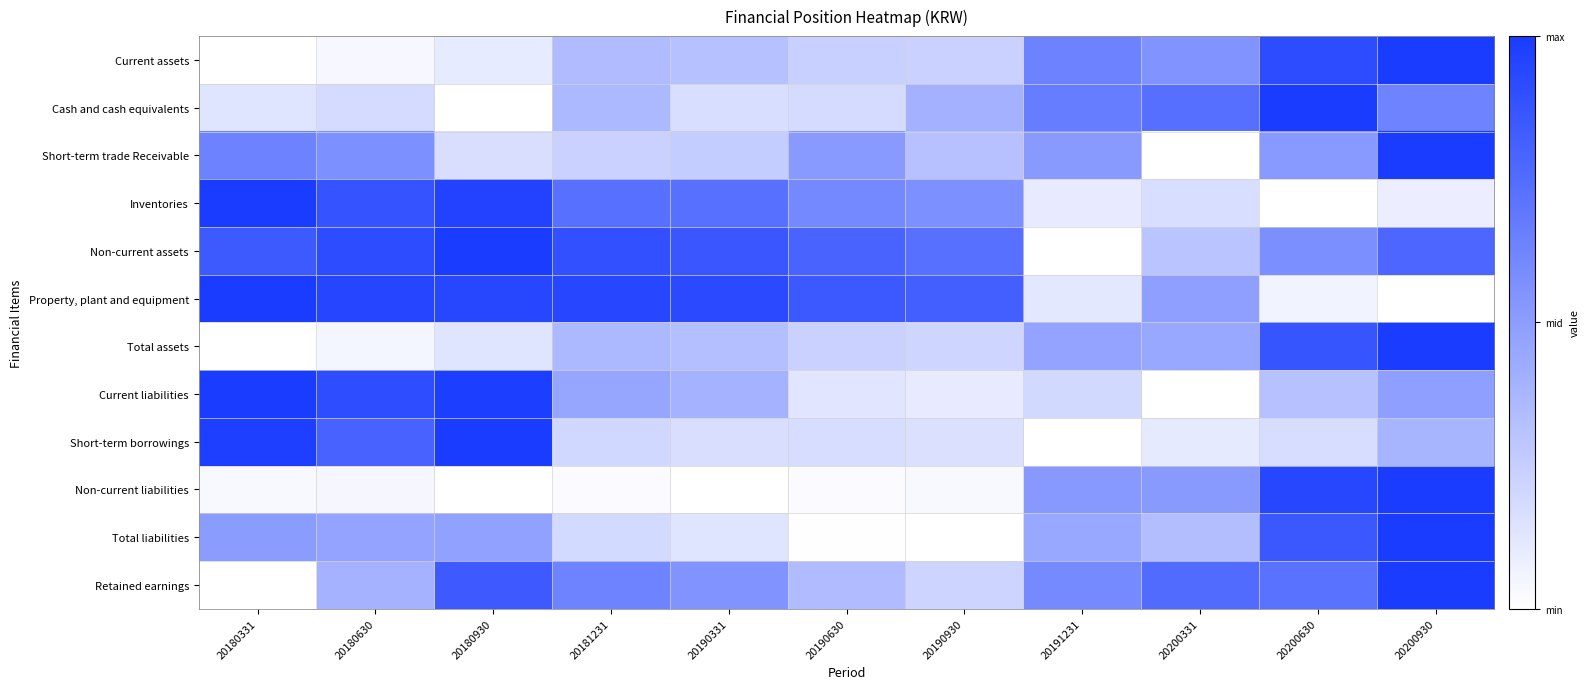

Between 20200630 and 20181231, which is larger?

20200630